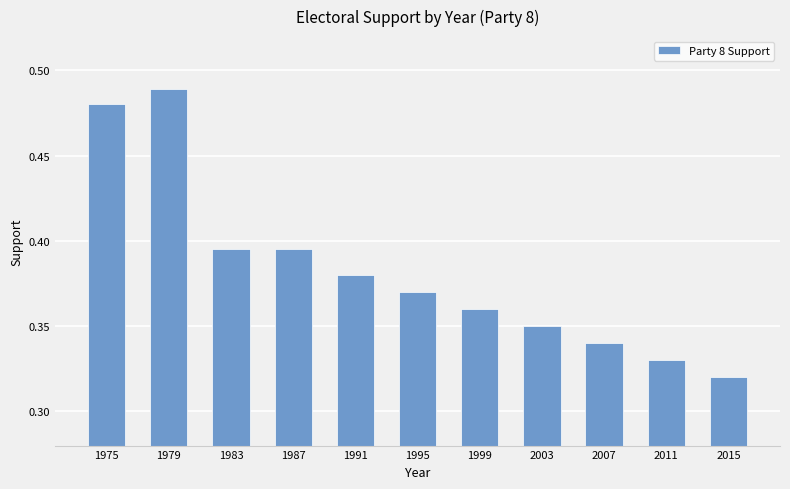

Which label corresponds to the largest value in the chart?

1979